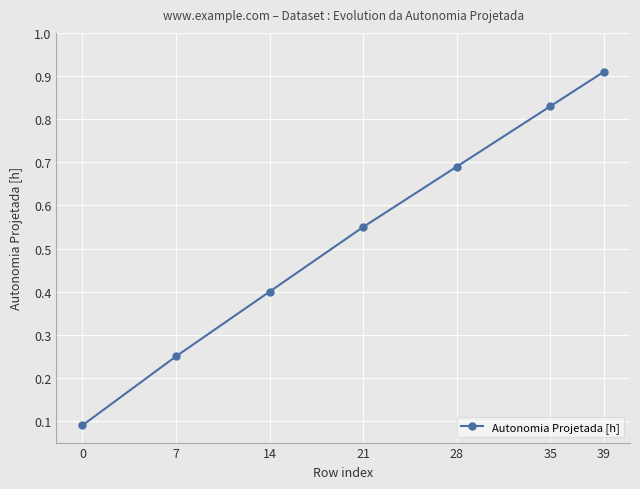

What is the value of the 3rd point from the left?

0.4